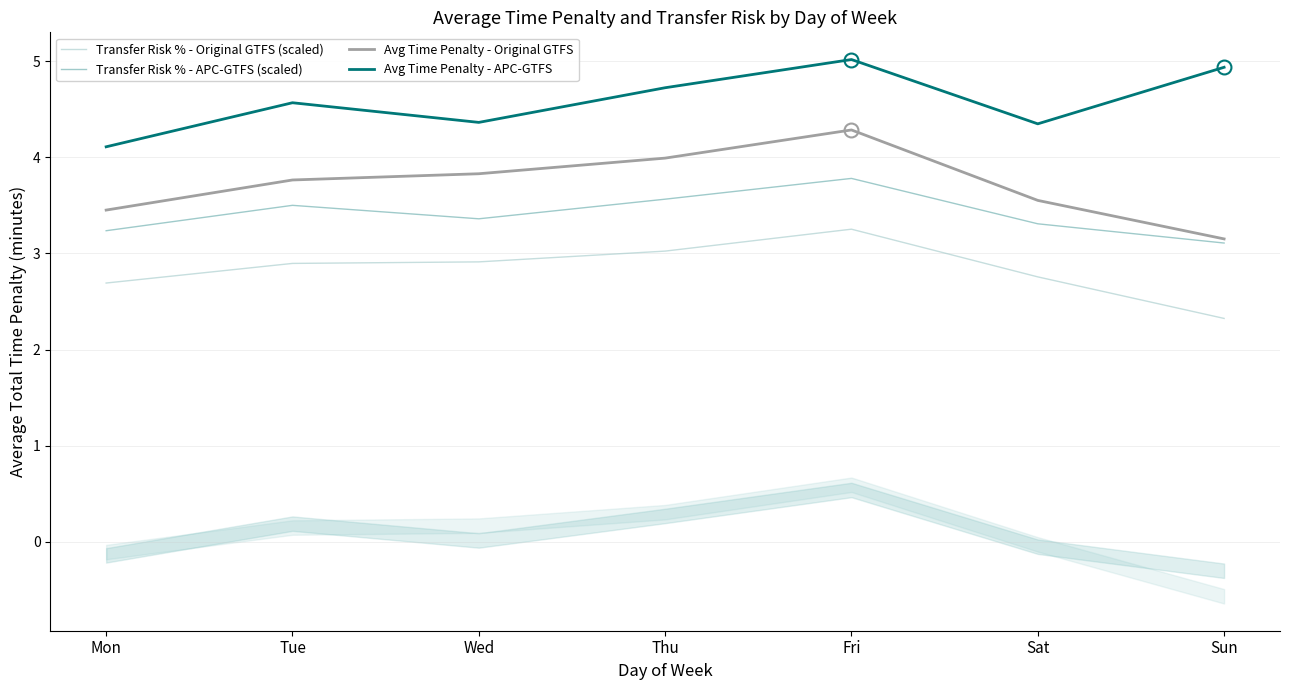

True or false: Transfer Risk % - Original GTFS (scaled) has more than 1 interior local peaks.

False